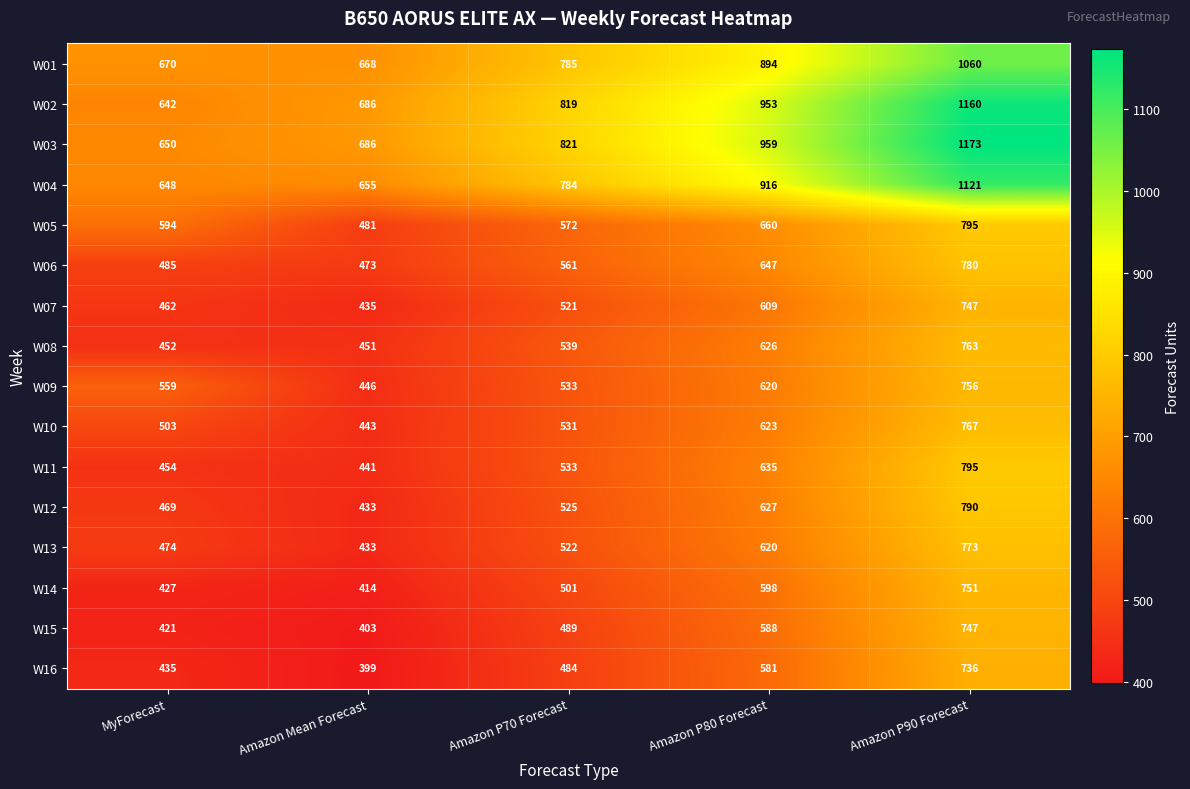

Between MyForecast and Amazon P90 Forecast, which series saw the biggest shift?

W03